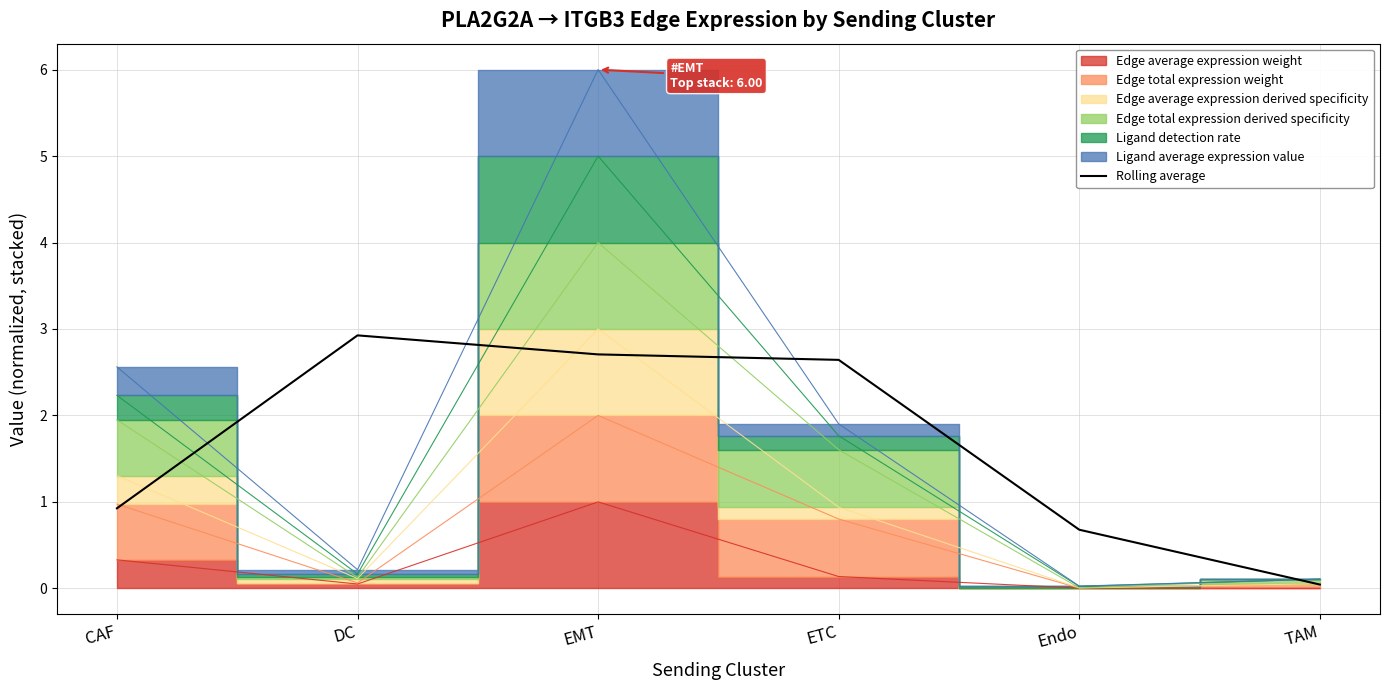

How many values exceed 2?

3